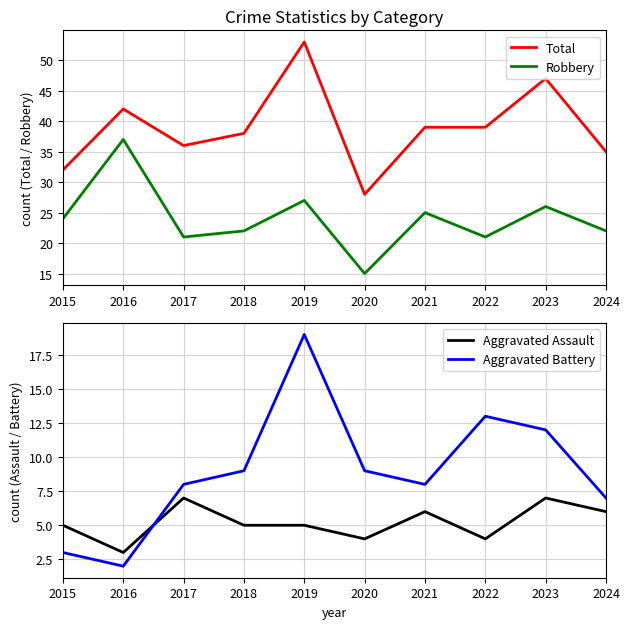

Which series has the largest total across all categories?

Total